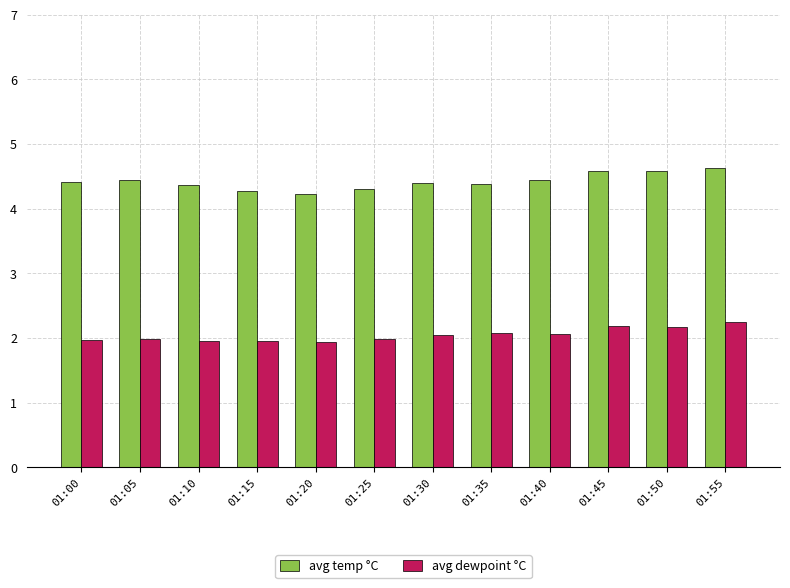

Is it true that avg temp °C equals 7.9 at 01:00?

False